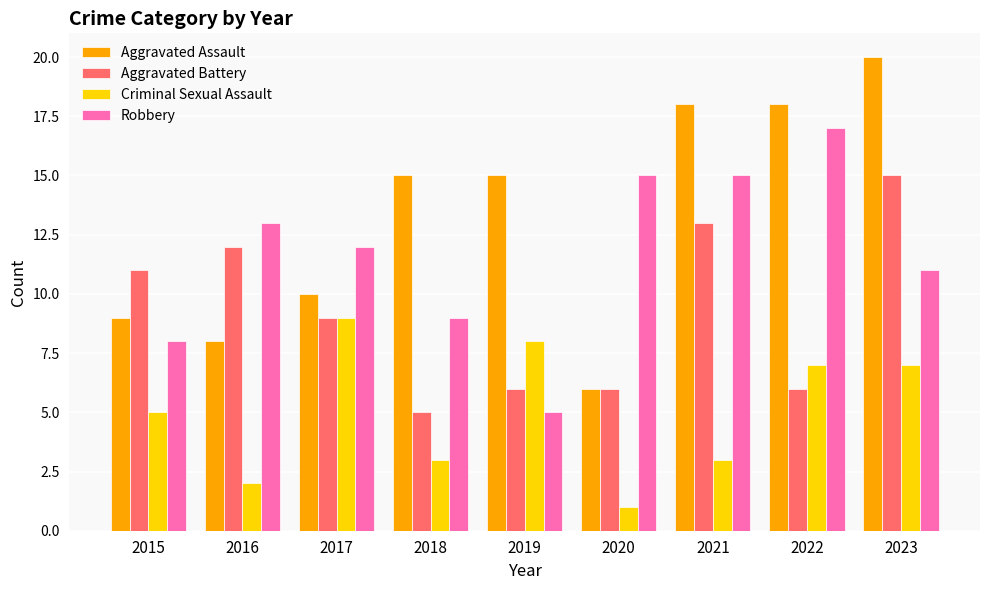

List the series in order of their overall mean, highest first.

Aggravated Assault, Robbery, Aggravated Battery, Criminal Sexual Assault